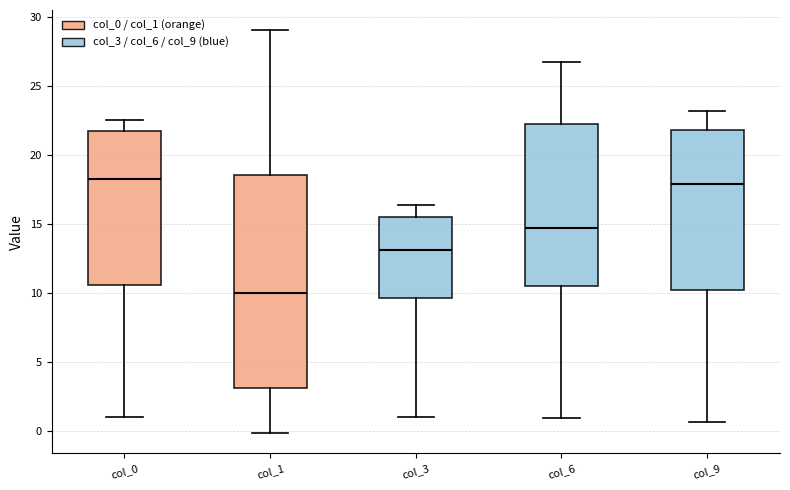

Reading left to right, read every box against the y-axis: the position of its median line, the range the box covers, and the ends of its whiskers. The values are not printed on the chart, so give them approximately, as read against the axis.

col_0: median 18.0, box 10.5 to 21.5, whiskers 1.0 to 22.5
col_1: median 10.0, box 3.0 to 18.5, whiskers 0.0 to 29.0
col_3: median 13.0, box 9.5 to 15.5, whiskers 1.0 to 16.5
col_6: median 14.5, box 10.5 to 22.5, whiskers 1.0 to 26.5
col_9: median 18.0, box 10.0 to 22.0, whiskers 0.5 to 23.0